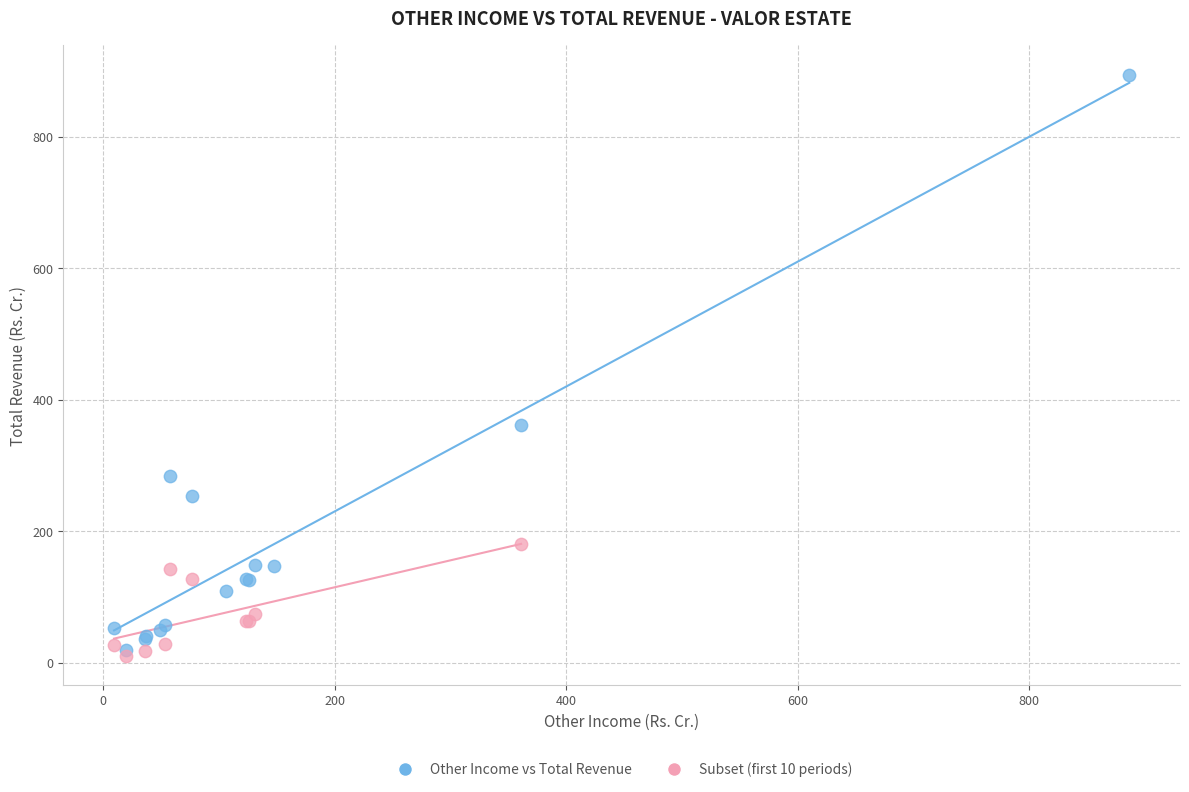

Which series reaches the maximum Y coordinate?

Other Income vs Total Revenue